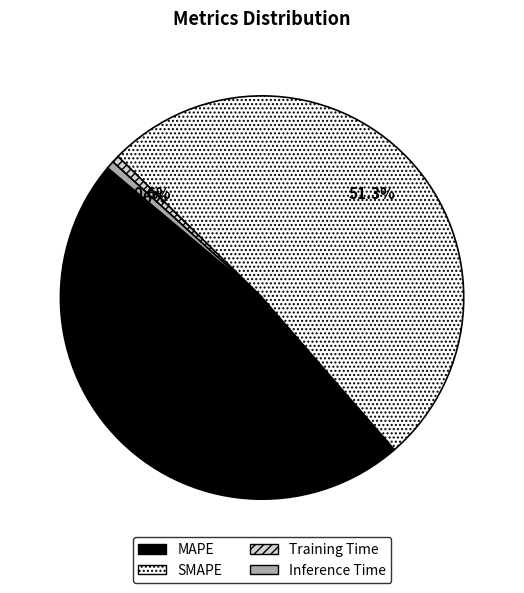

To the nearest percent, what is the difference between the largest and smallest slice percentages?

51%